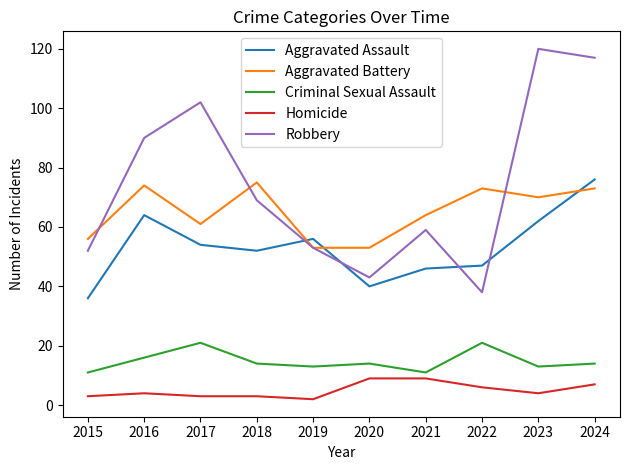

Rank the series at 2023 from highest to lowest value.

Robbery, Aggravated Battery, Aggravated Assault, Criminal Sexual Assault, Homicide